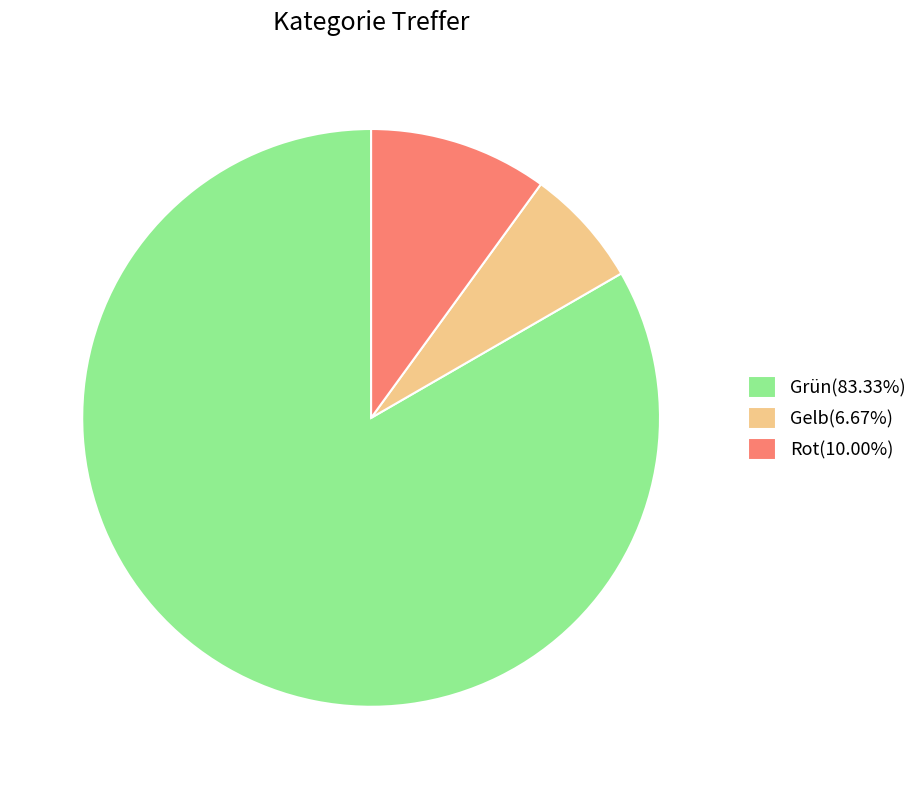

Combined, do Grün(83.33%) and Rot(10.00%) account for over 50%?

Yes